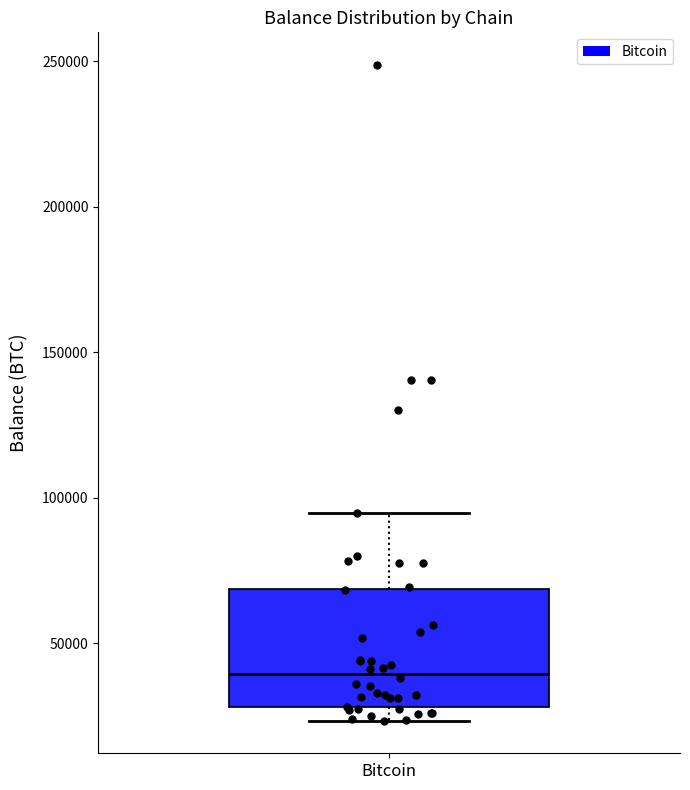

Read this box plot against the y-axis: the position of the median line, the range covered by the box, and the ends of both whiskers. The values are not printed on the chart, so give them approximately, as read against the axis.

median 40000, box 30000 to 70000, whiskers 25000 to 95000